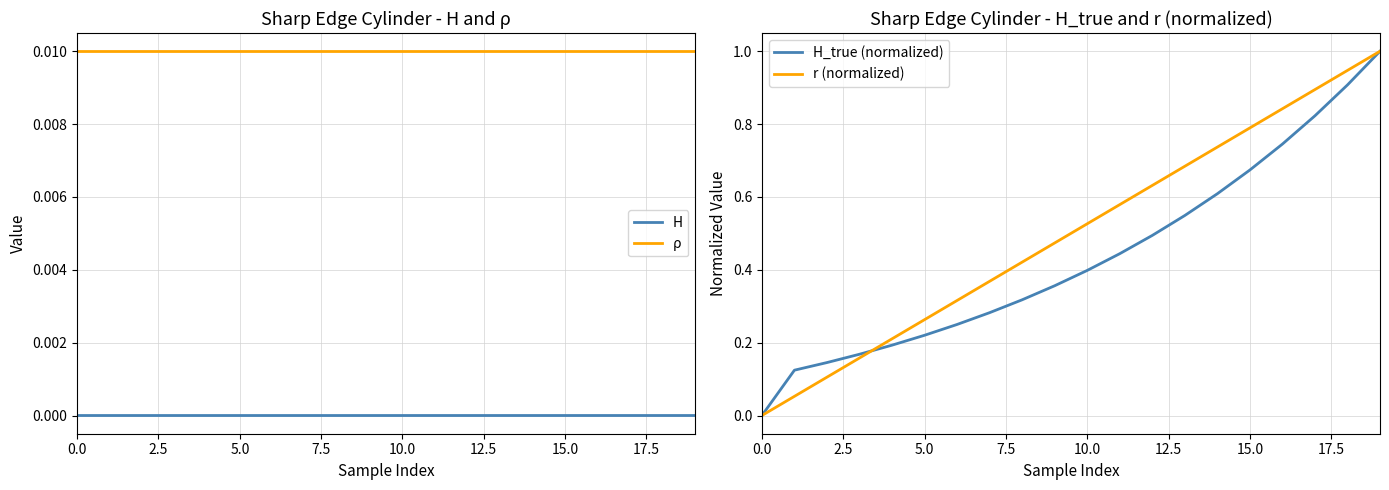

True or false: H and ρ intersect in this chart.

False